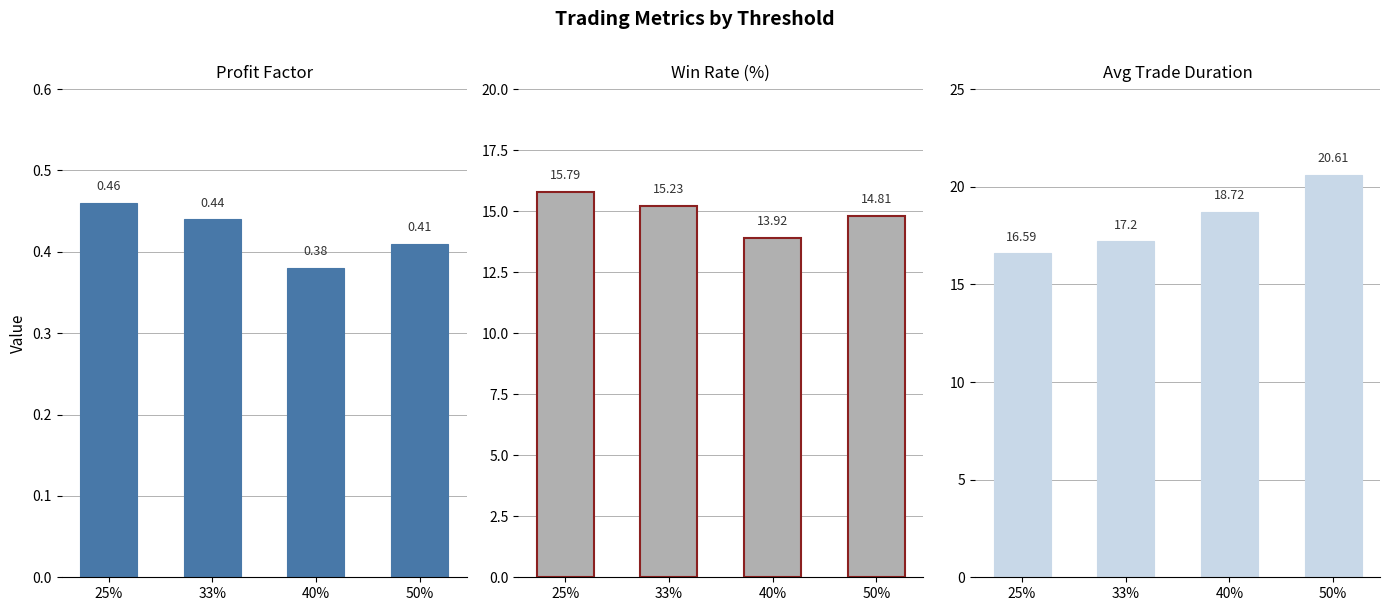

What is the smallest value displayed?

0.4